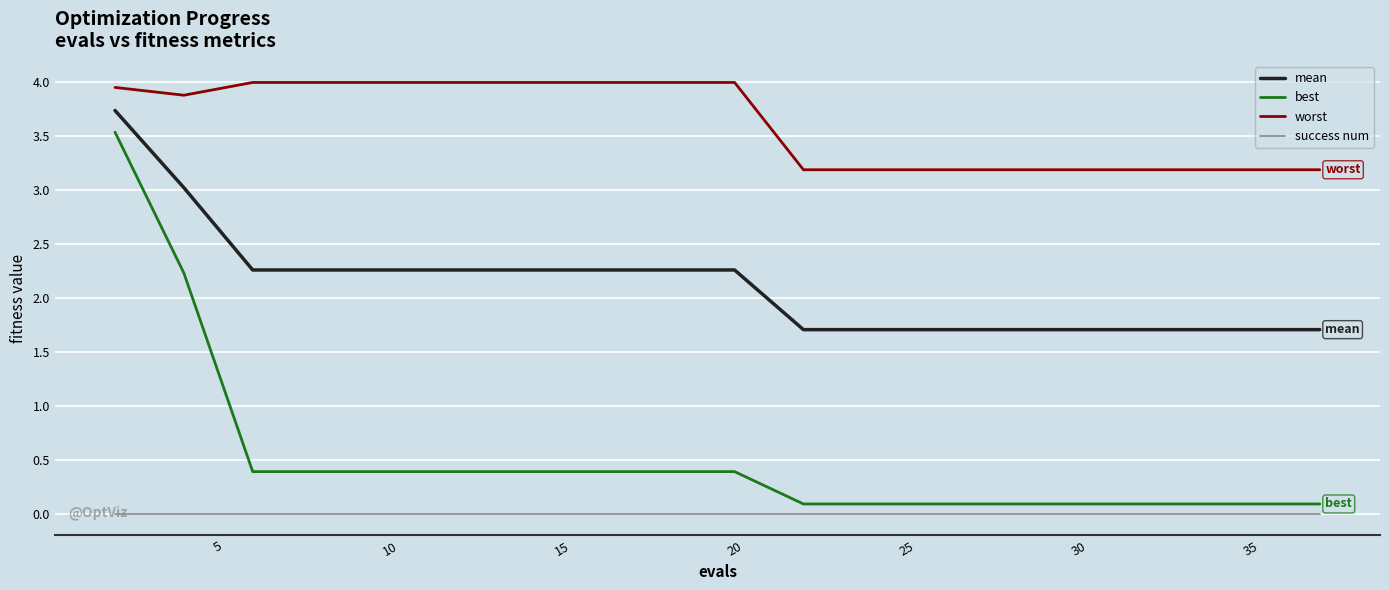

Which series has the largest total across all categories?

worst